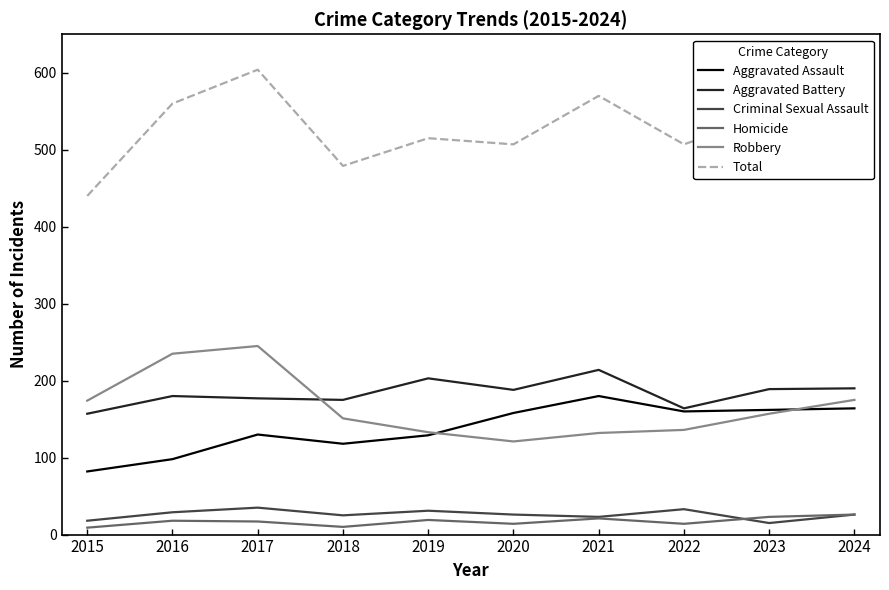

Between 2015 and 2024, which series saw the biggest shift?

Total